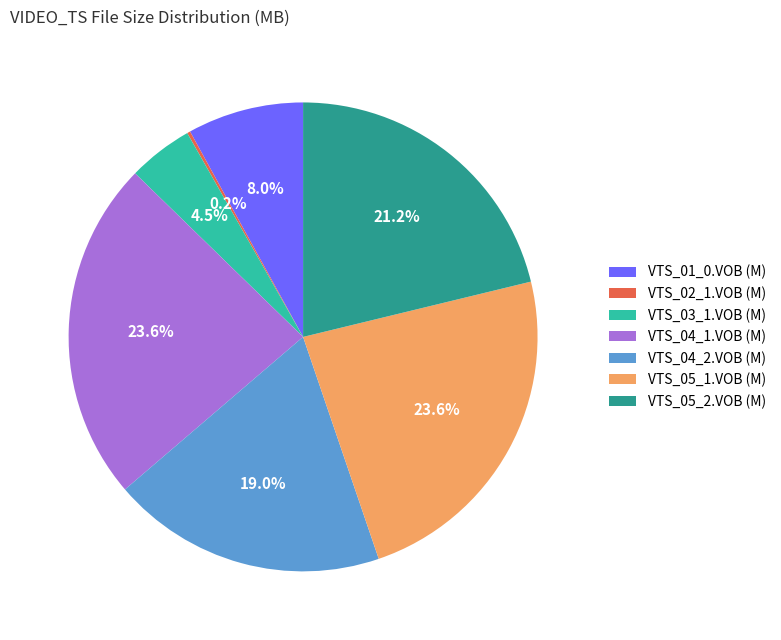

Is there any slice that represents more than half of the pie?

No